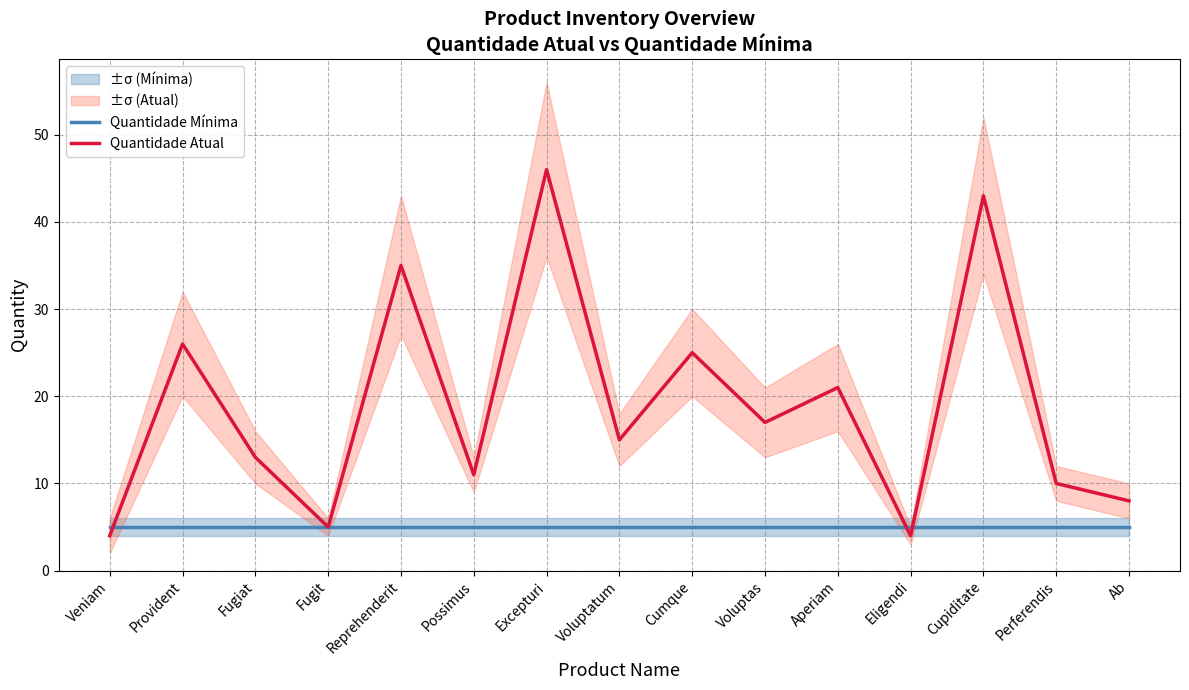

Rank the categories by Quantidade Atual value from highest to lowest.

Excepturi, Cupiditate, Reprehenderit, Provident, Cumque, Aperiam, Voluptas, Voluptatum, Fugiat, Possimus, Perferendis, Ab, Fugit, Veniam, Eligendi